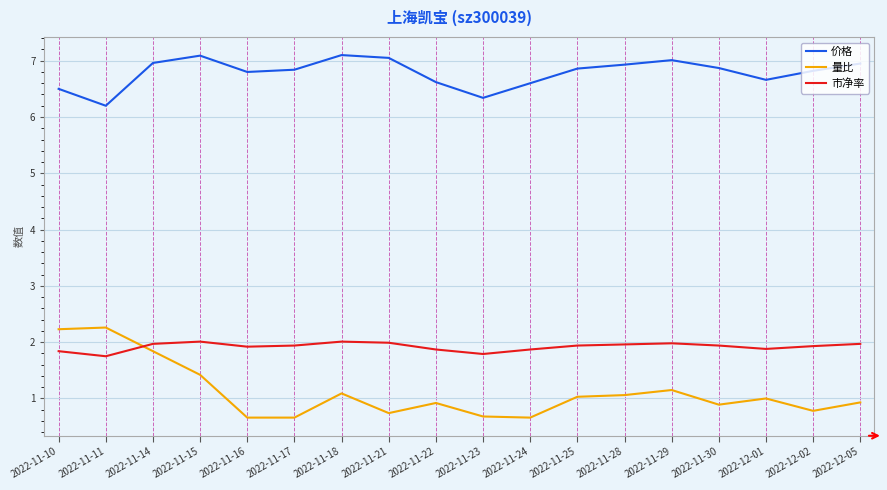

Rank the series by their maximum value, from highest to lowest.

价格, 量比, 市净率